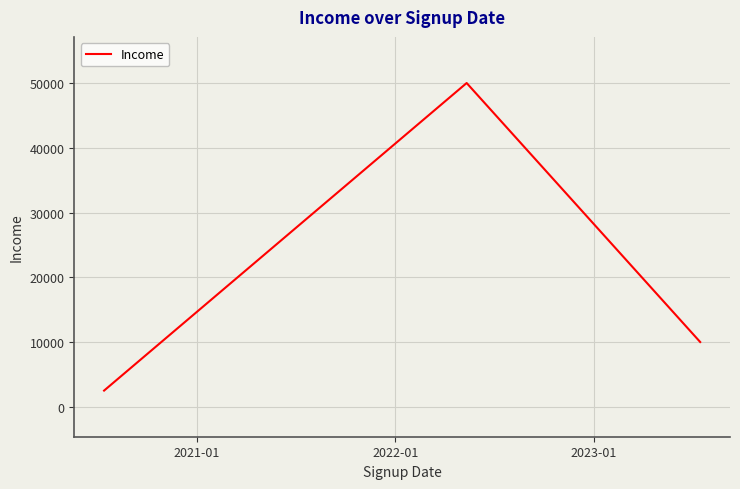

What is the maximum value shown in the chart?

50000